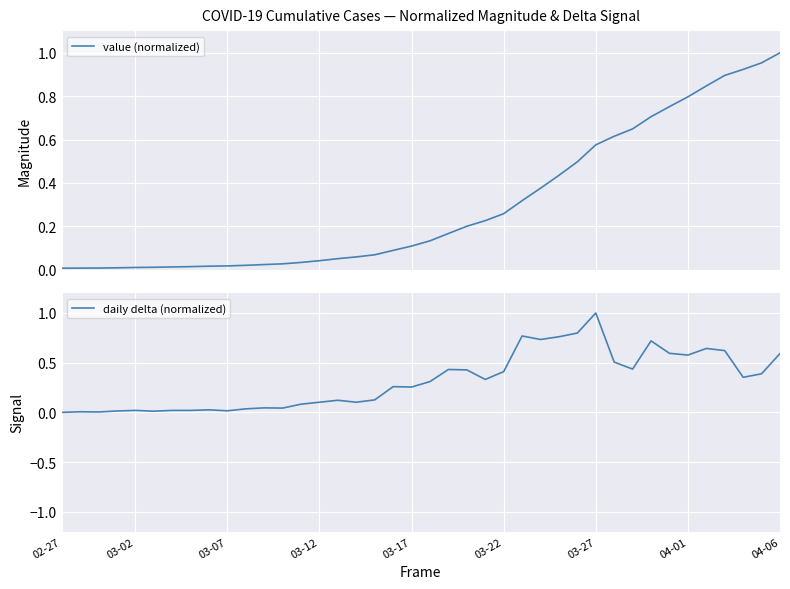

The daily delta (normalized) series shows 1.1 at 25. True or false?

False